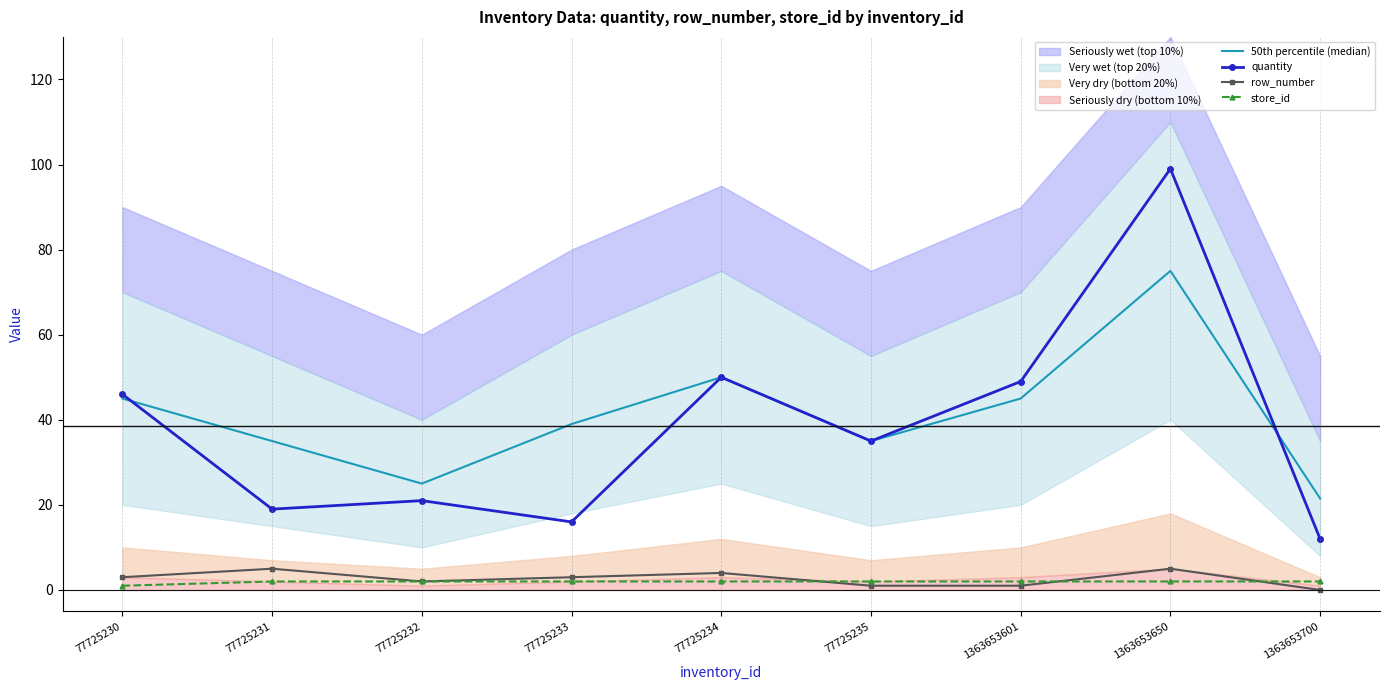

Which category has the highest value in the 50th percentile (median) series?

1363653650